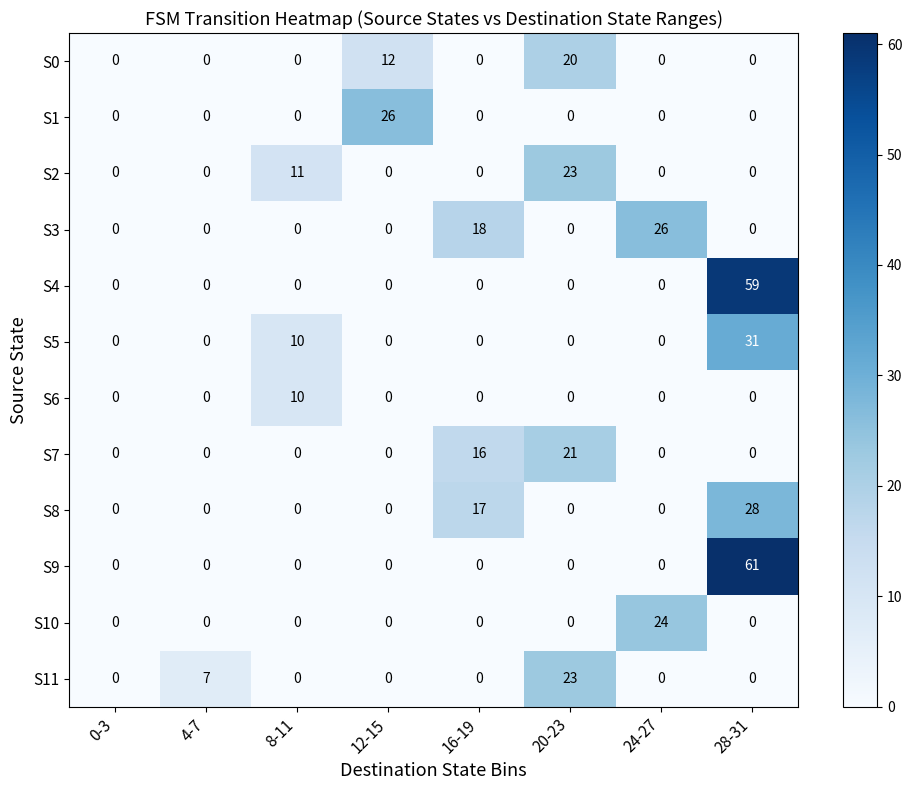

What is the difference between the maximum and minimum values in the S11 series?

23